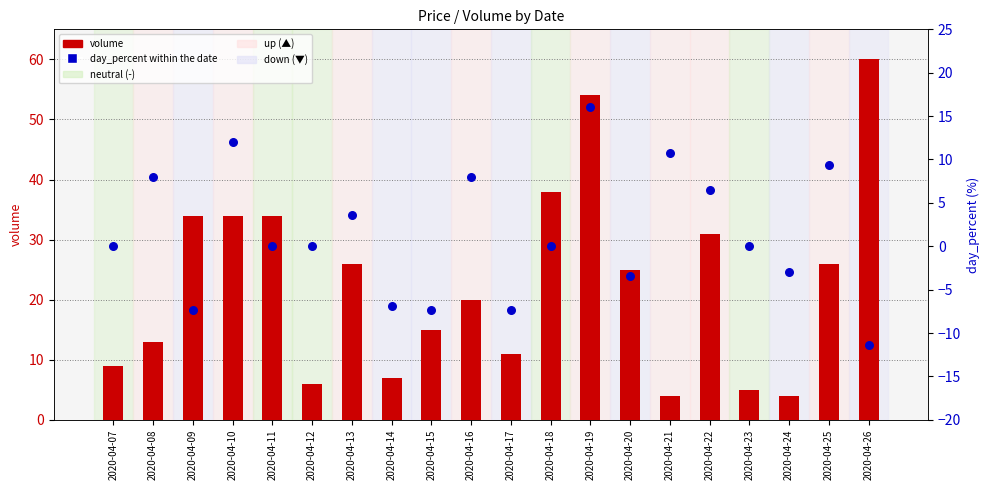

Which series has the widest spread of Y values?

volume